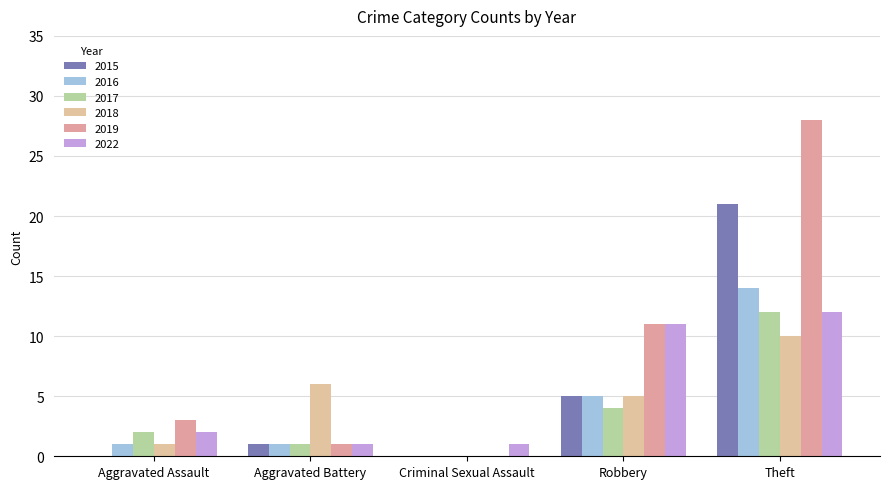

How many groups of bars are there?

5